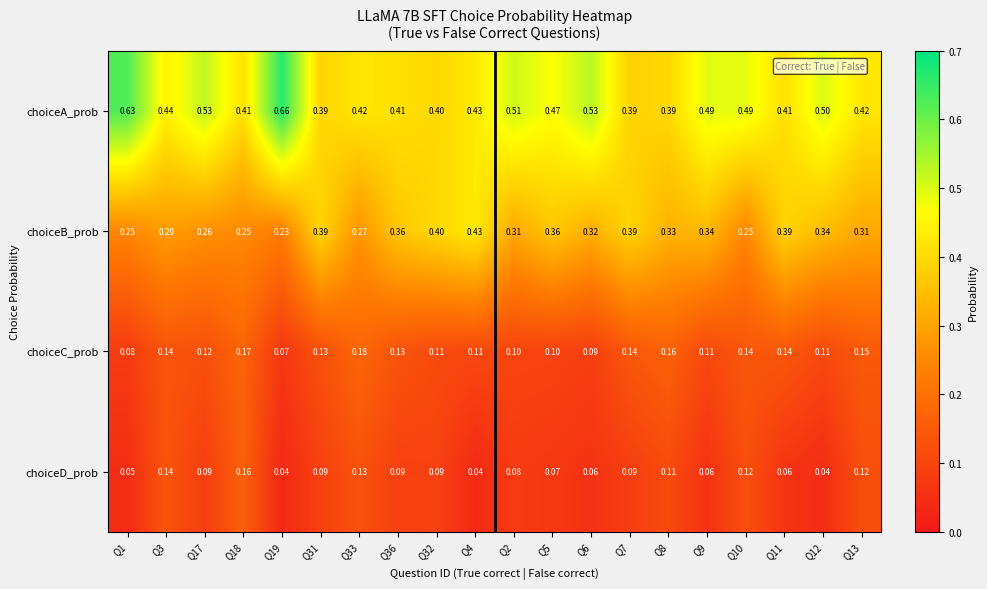

Rank the series at Q2 from lowest to highest value.

choiceD_prob, choiceC_prob, choiceB_prob, choiceA_prob